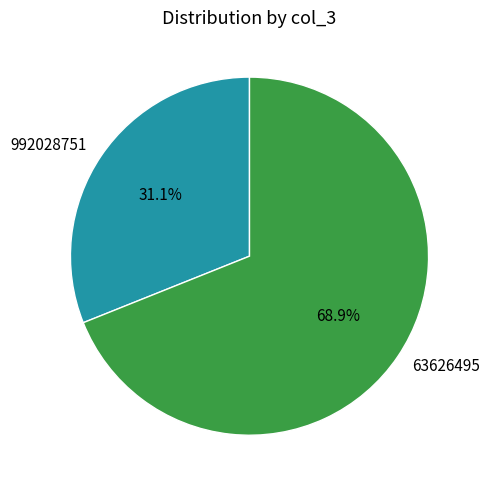

Is there a majority slice in this chart?

Yes